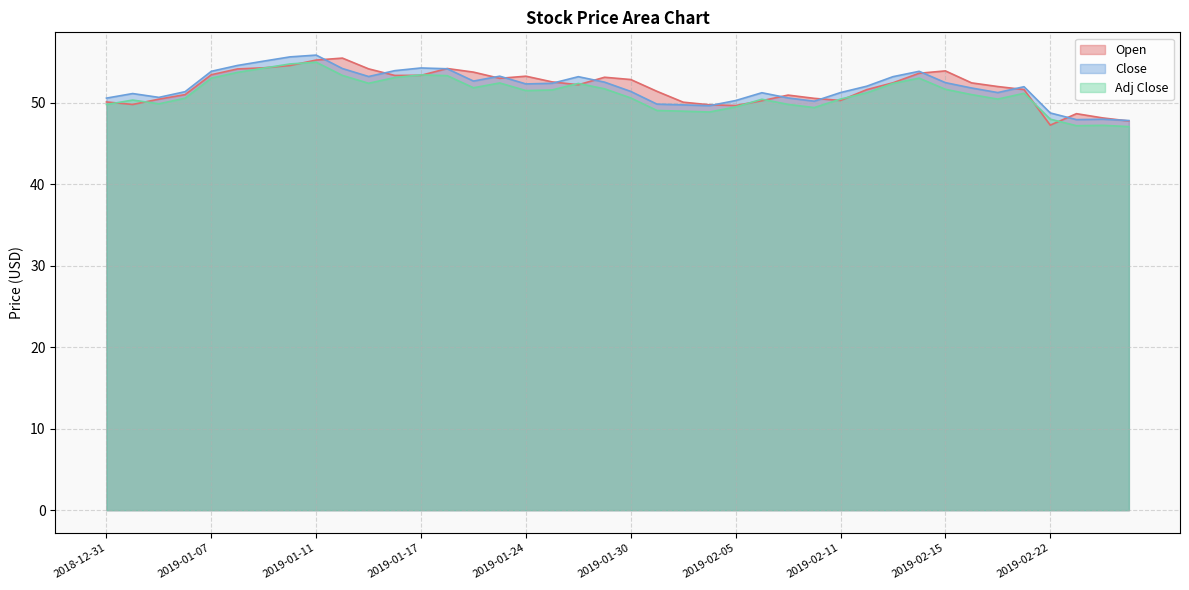

Count the number of data series in this chart.

3